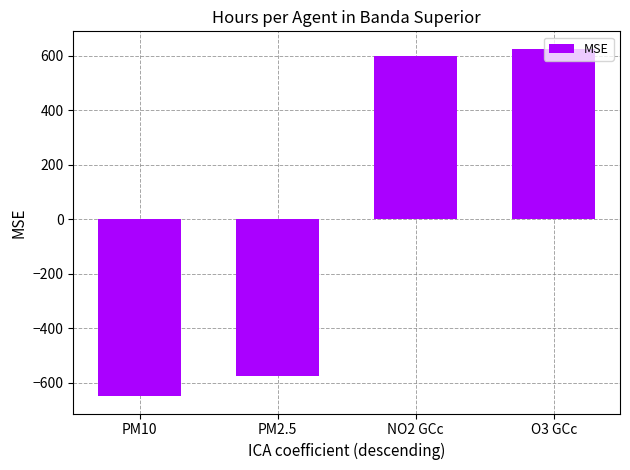

What is the value of the 3rd bar from the left?

600